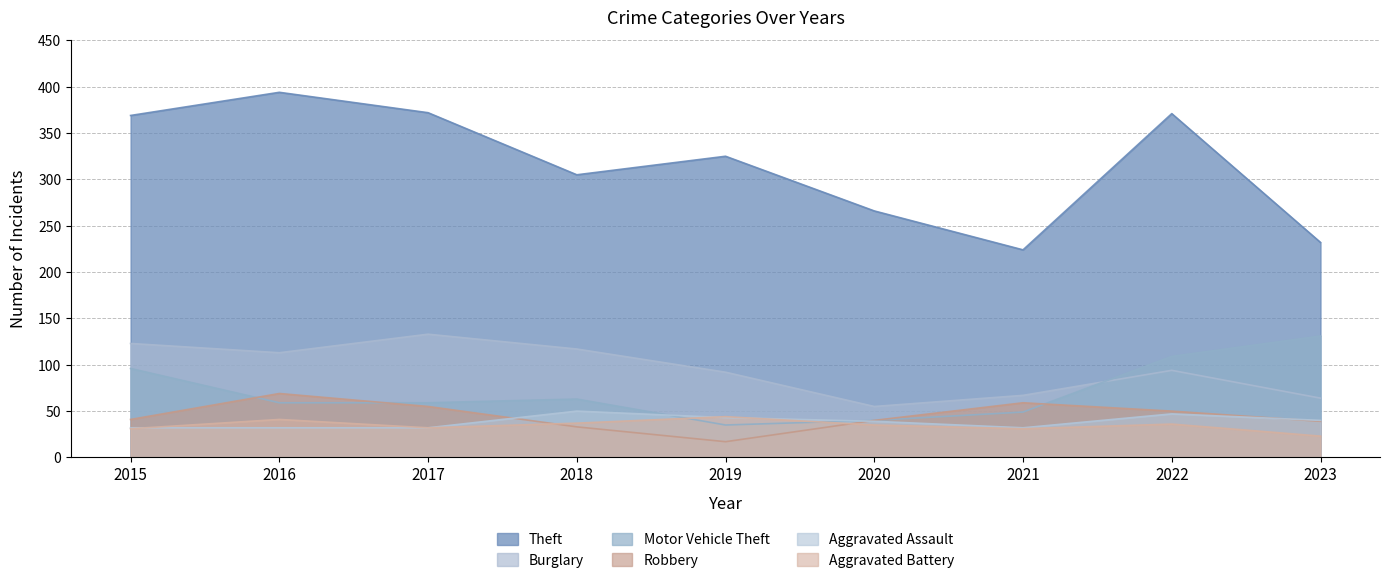

How many Aggravated Assault values are between 32 and 43?

7